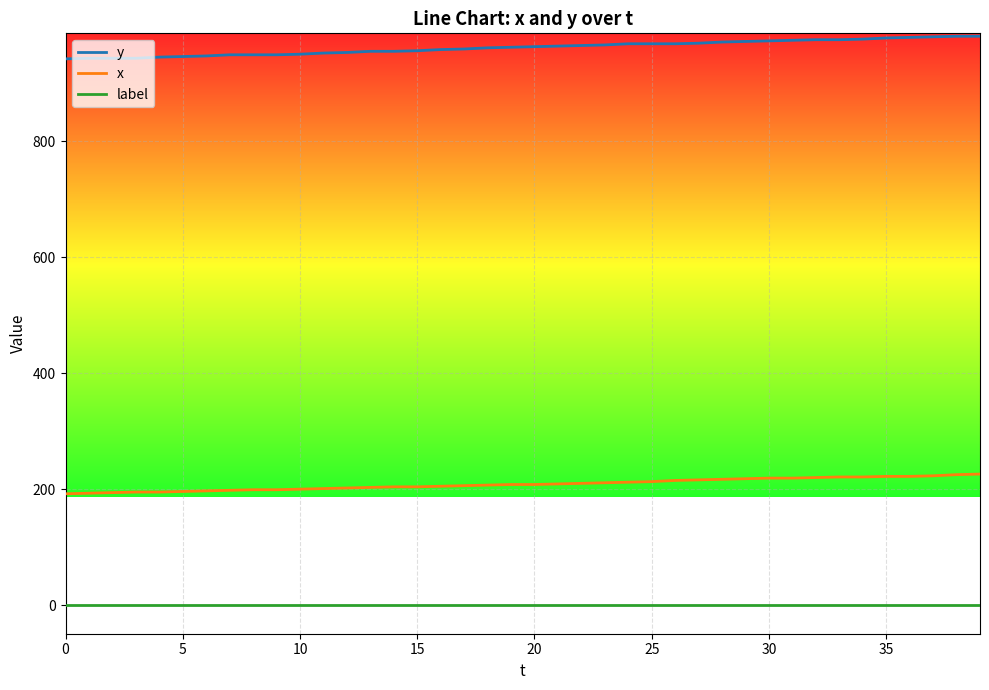

List the series in order of their peak value, lowest first.

label, x, y